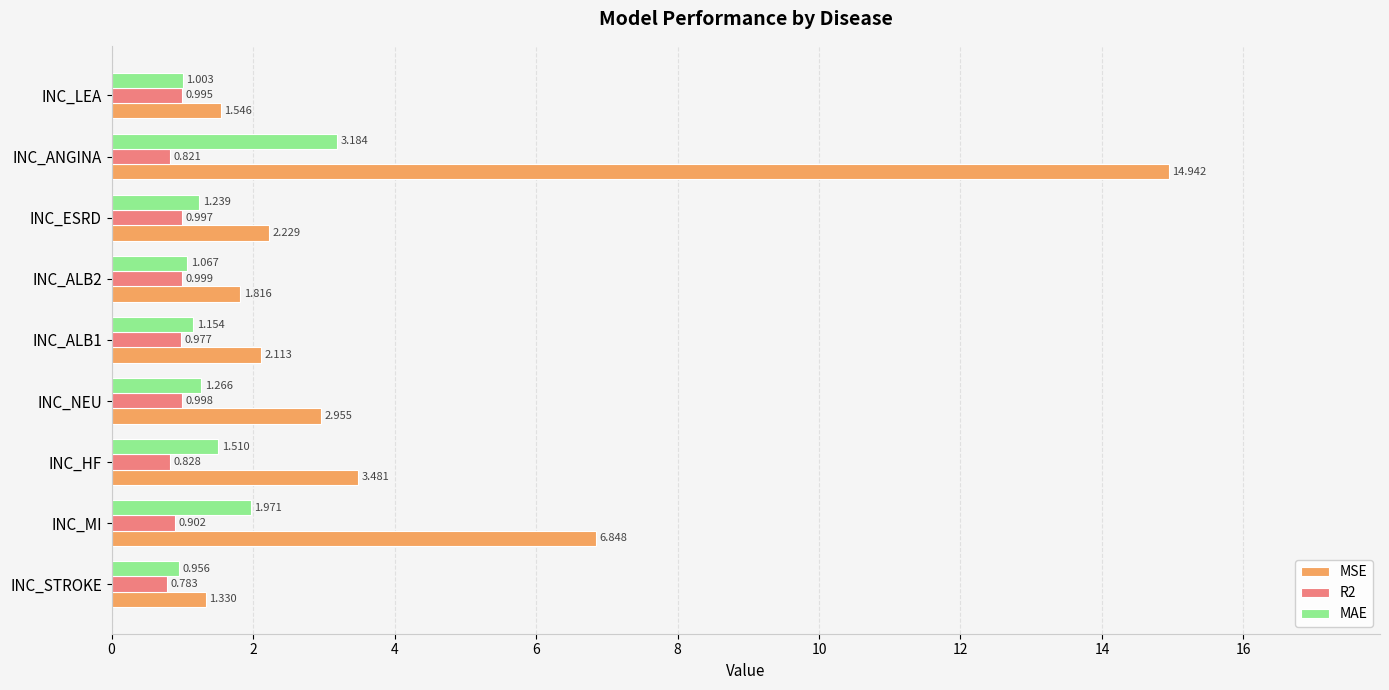

Which series has the widest spread of values?

MSE